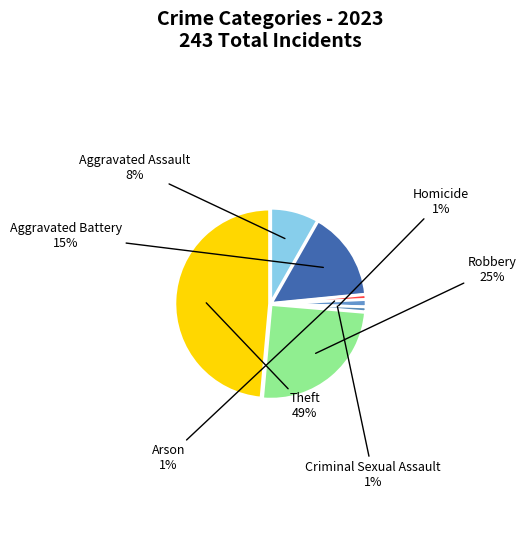

What percentage is the Criminal Sexual Assault slice, to the nearest percent?

1%